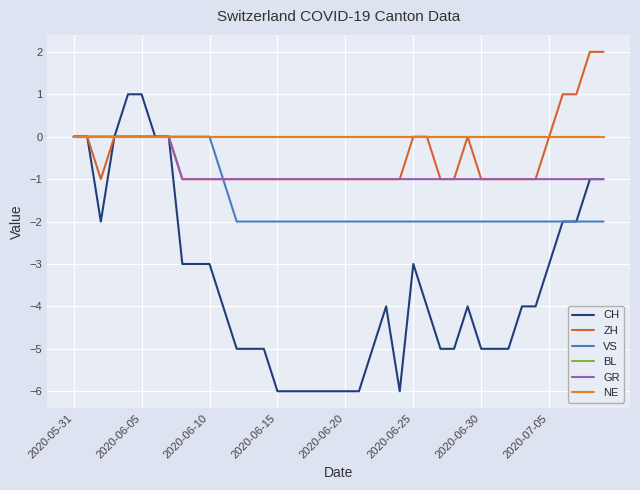

Is this an area chart (filled region under the line)?

No